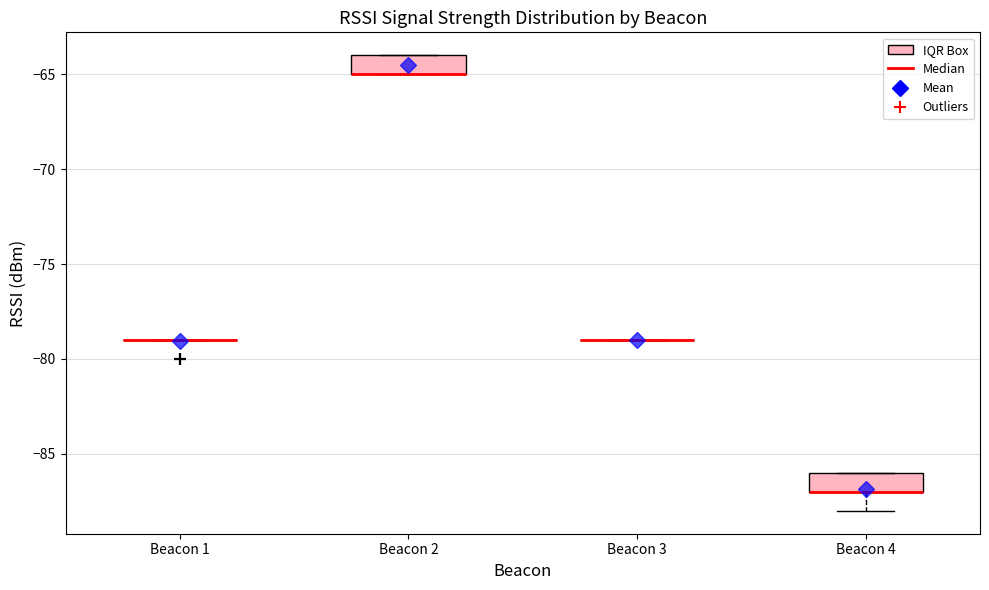

Reading left to right, read every box against the y-axis: the position of its median line, the range the box covers, and the ends of its whiskers. The values are not printed on the chart, so give them approximately, as read against the axis.

Beacon 1: box collapsed to a line at -79, whiskers -79 to -79
Beacon 2: median -65 (drawn on the box's lower edge), box -65 to -64, whiskers -65 to -64
Beacon 3: box collapsed to a line at -79, whiskers -79 to -79
Beacon 4: median -87 (drawn on the box's lower edge), box -87 to -86, whiskers -88 to -86